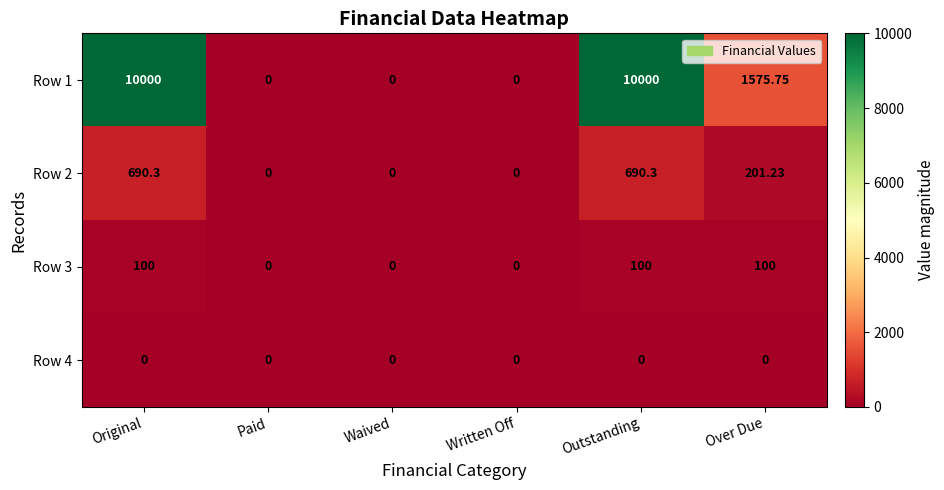

At which label is Row 1 closest to 5000?

Over Due